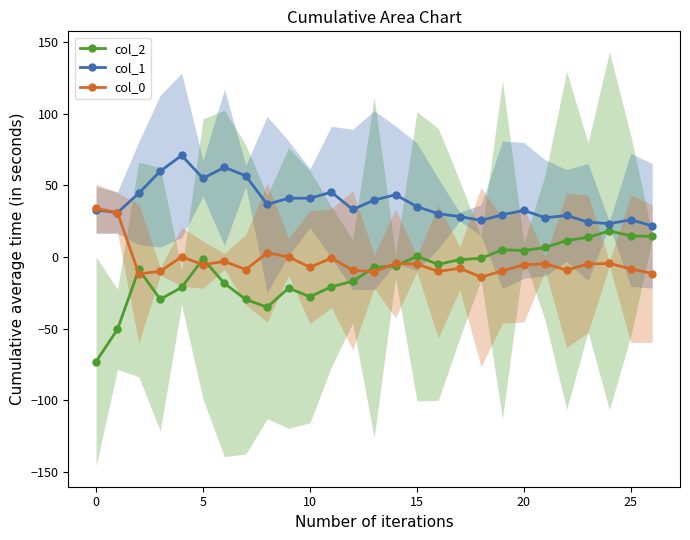

True or false: col_1 and col_0 cross at least once.

False